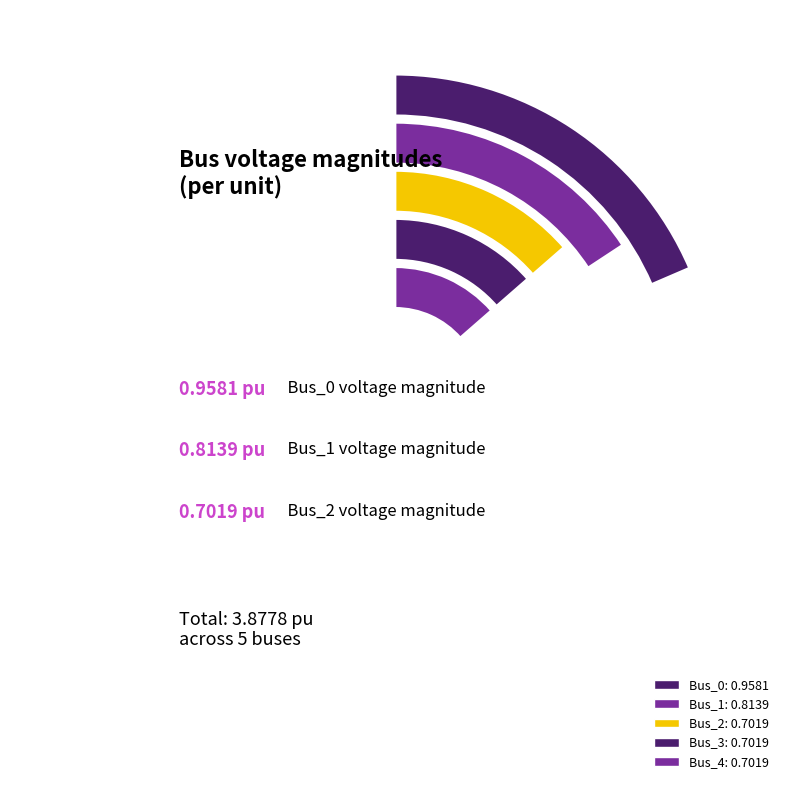

What is the total percentage of Bus_2 and Bus_1?

39.1%